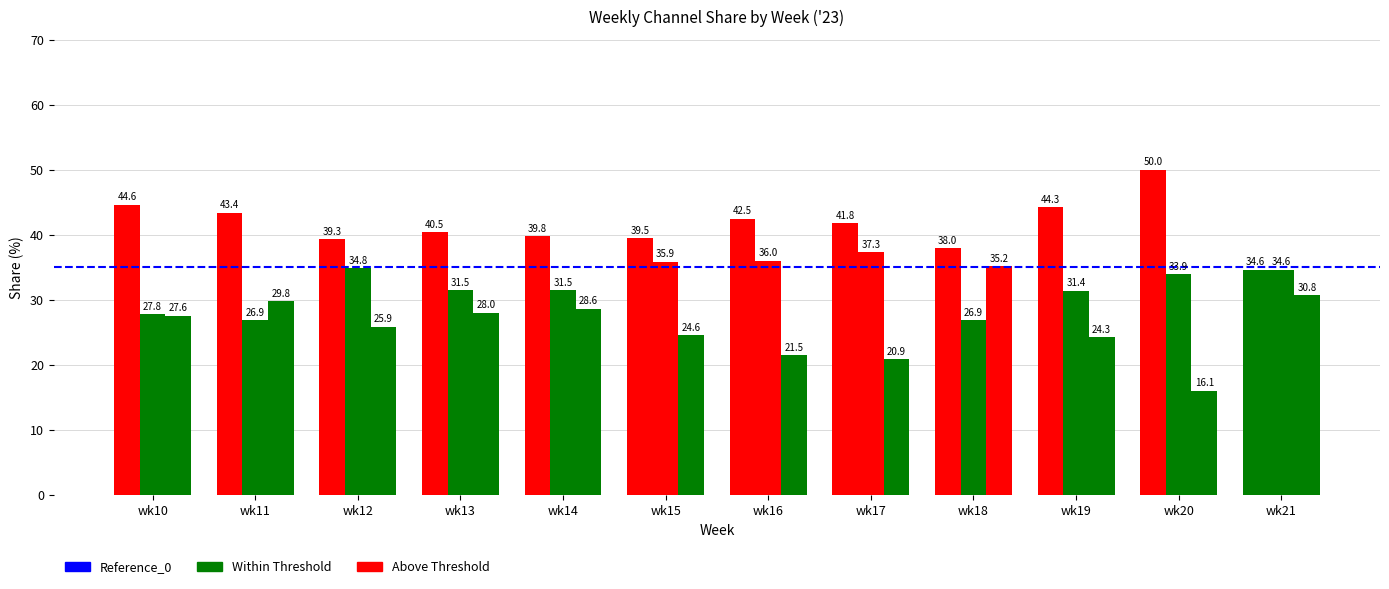

Does the chart contain stacked bars?

No